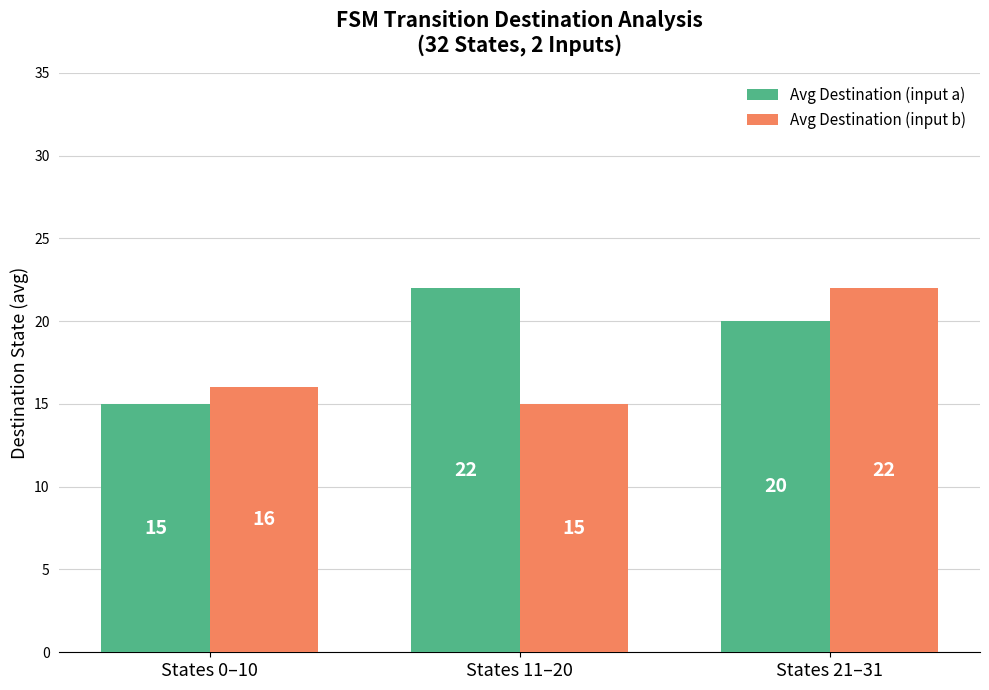

Does the chart contain any negative values?

No